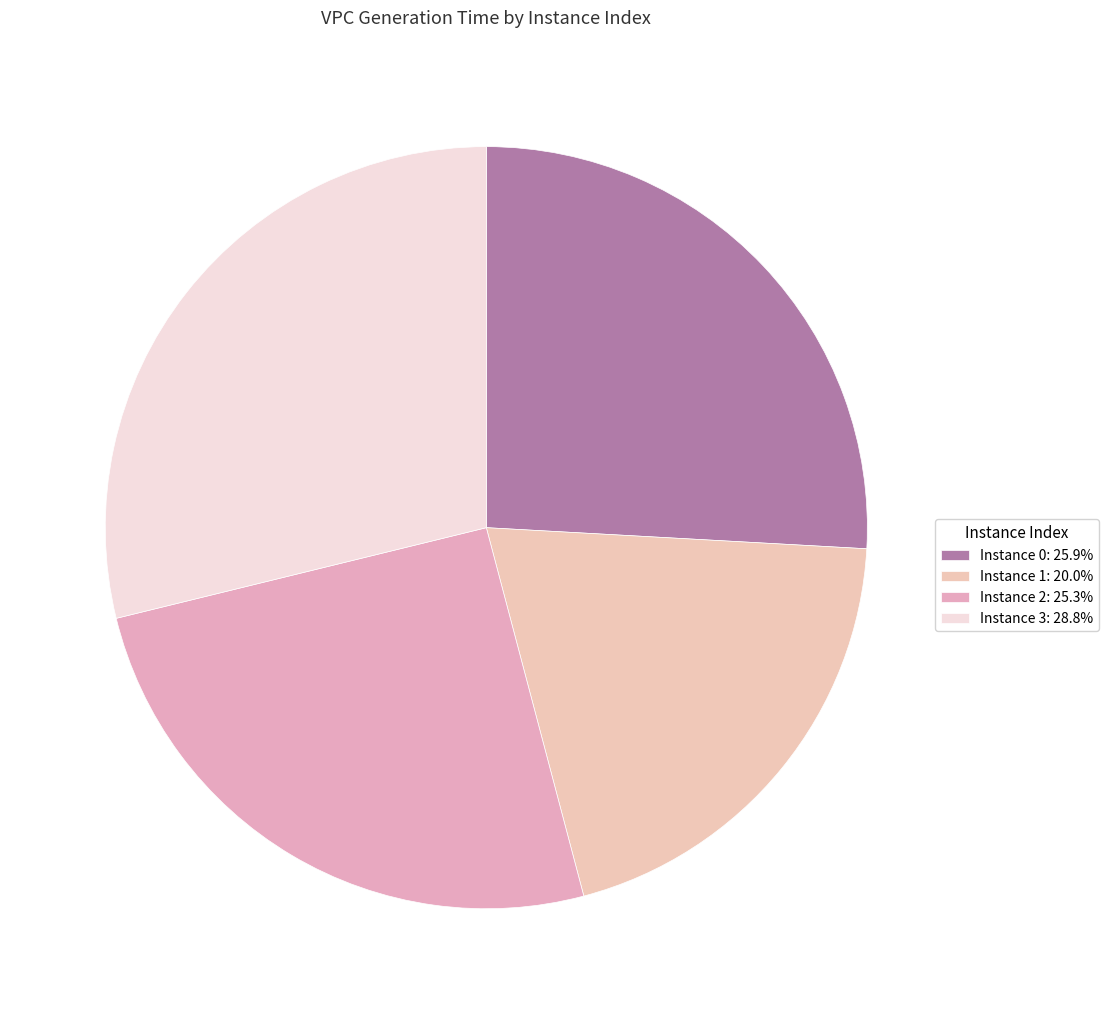

How many slices are in this pie chart?

4